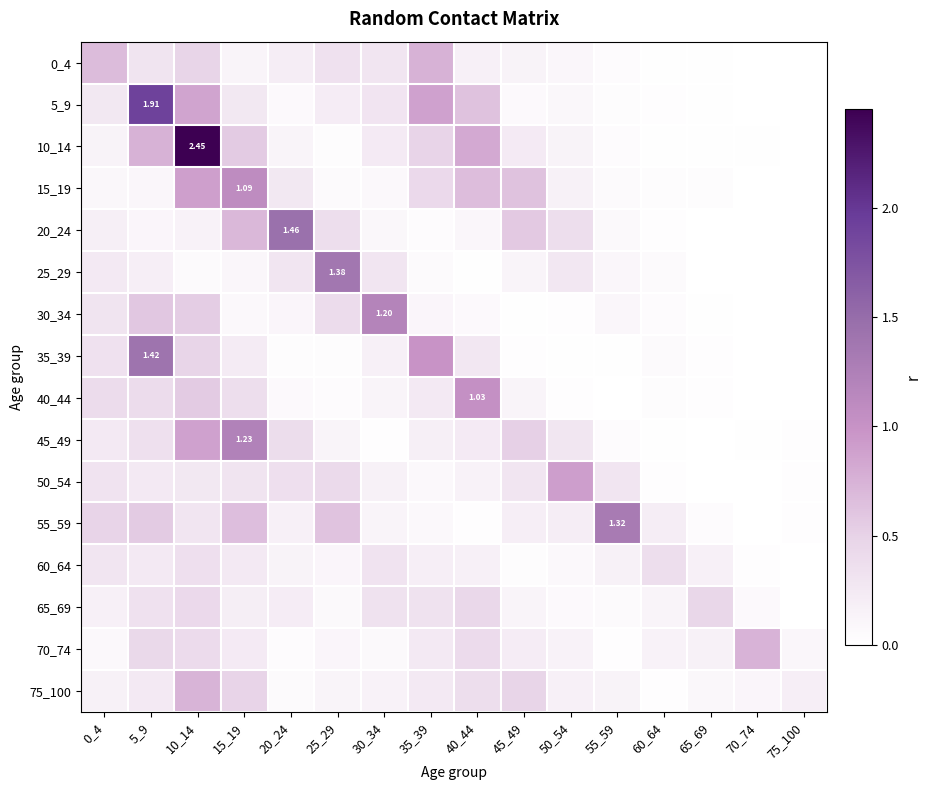

At which label does 25_29 reach its peak?

25_29